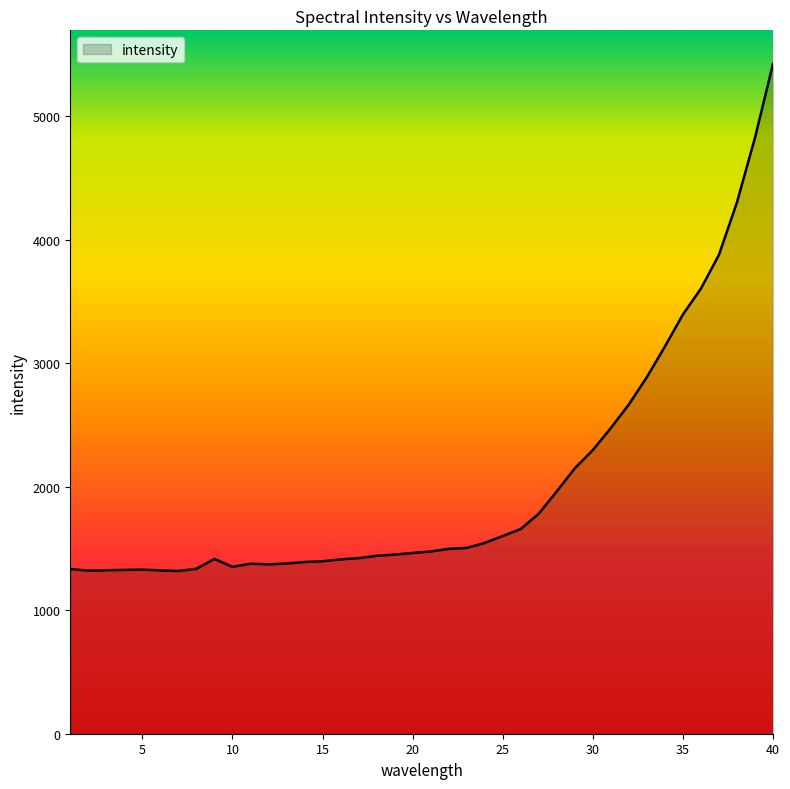

What is the sum of all values?

81506